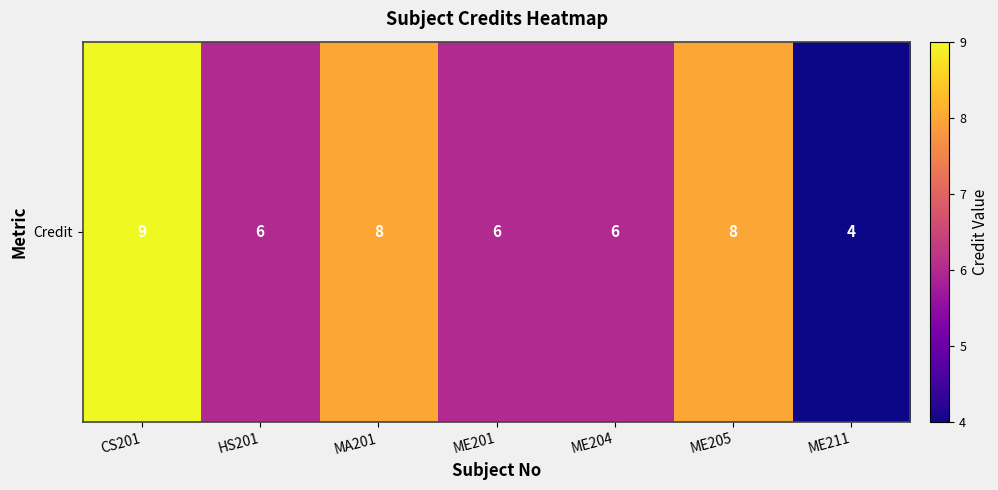

The chart shows a value of 9 at CS201. True or false?

True